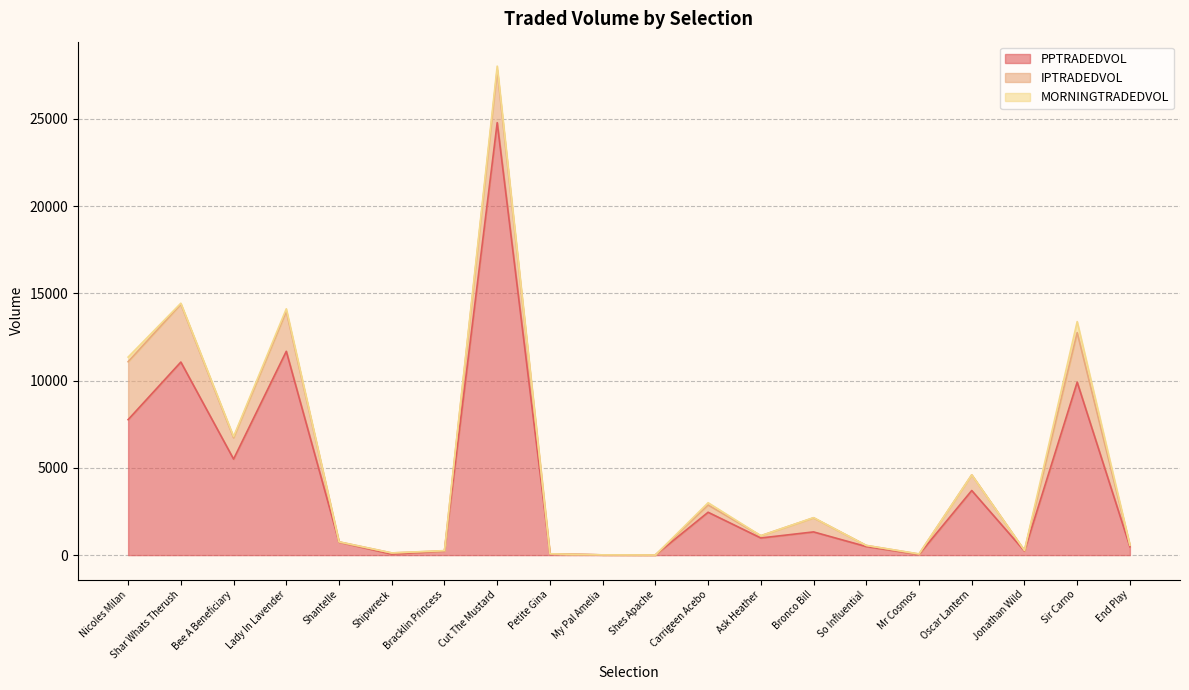

At which category does the chart reach its minimum across all series?

Petite Gina